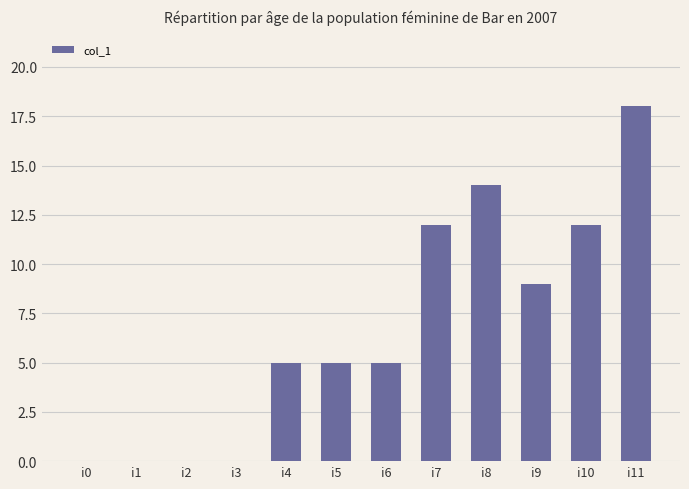

The chart shows a value of 5 at i5. True or false?

True